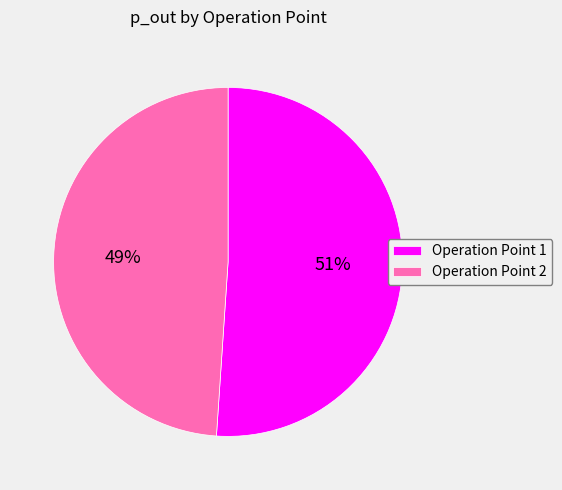

Combined, do Operation Point 2 and Operation Point 1 account for over 50%?

Yes